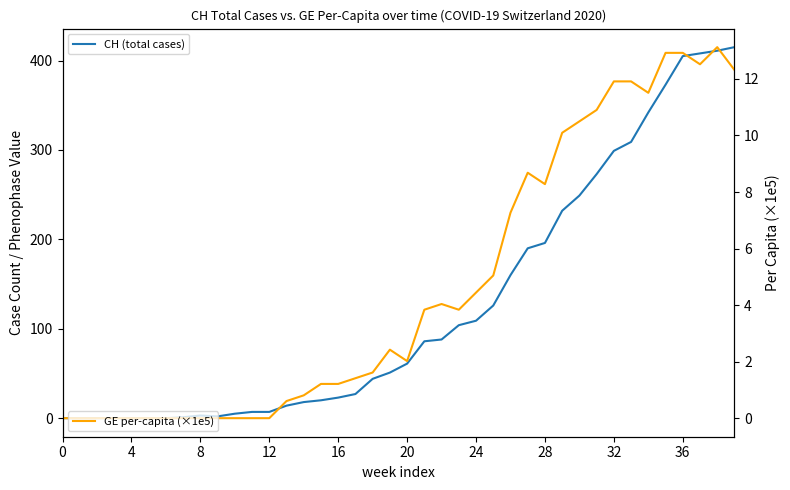

What is the sum of all CH (total cases) values?

5058.0